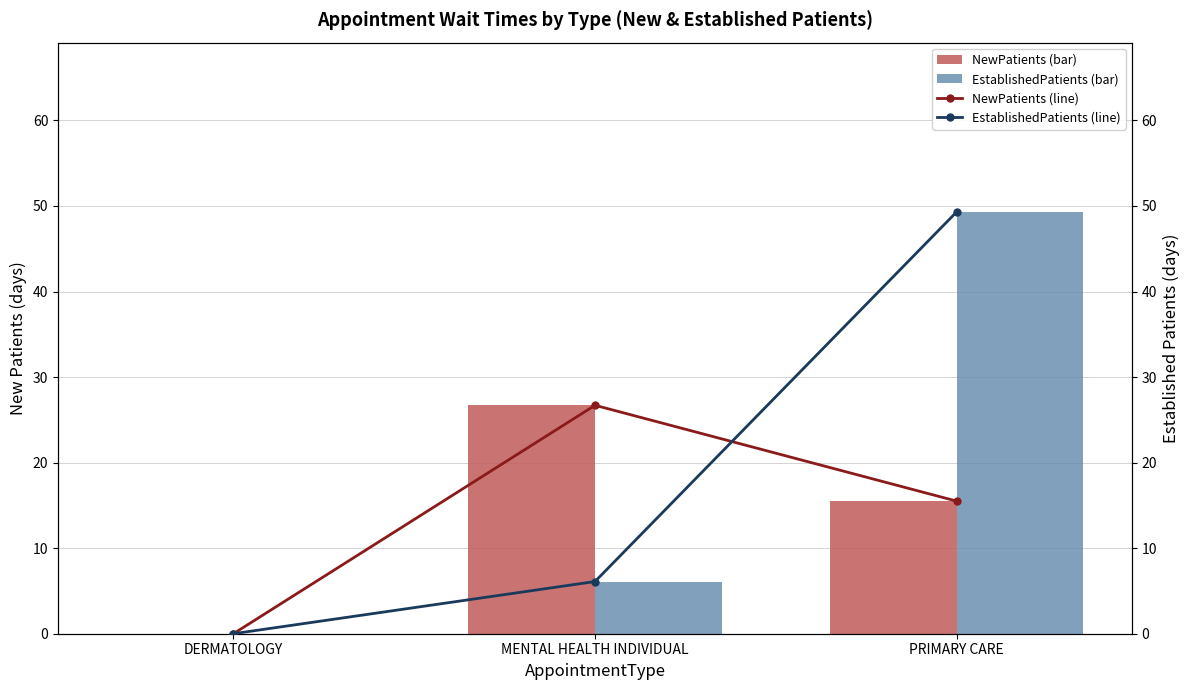

At which label is EstablishedPatients (line) closest to 24?

MENTAL HEALTH INDIVIDUAL